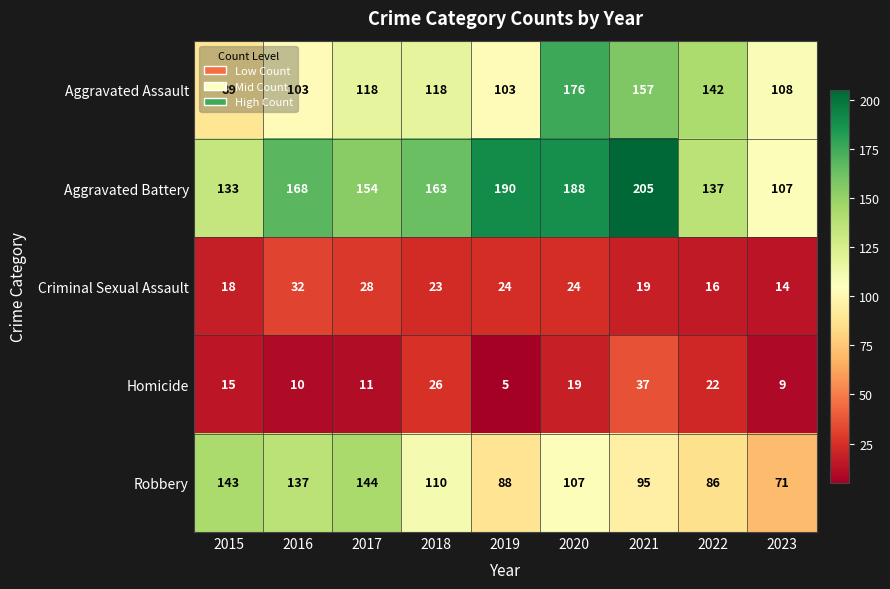

Read the Aggravated Assault value at 2016.

103